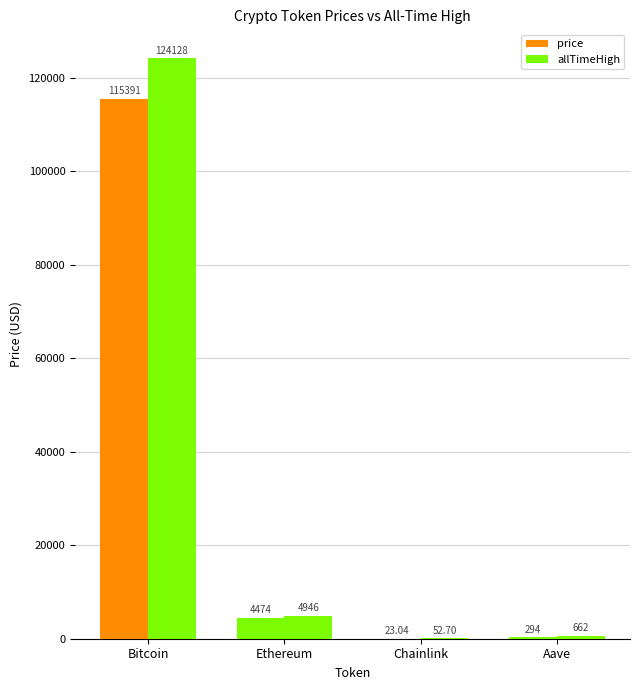

Where is price nearest to the value 57707?

Ethereum